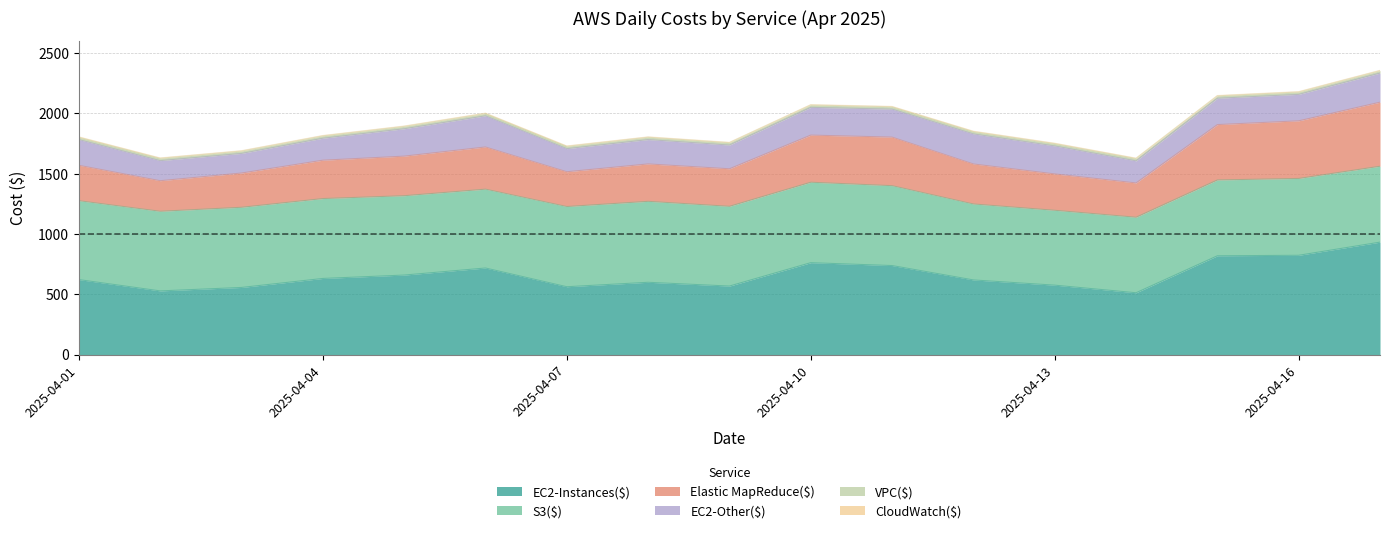

How many data points in EC2-Instances($) are above 621?

9